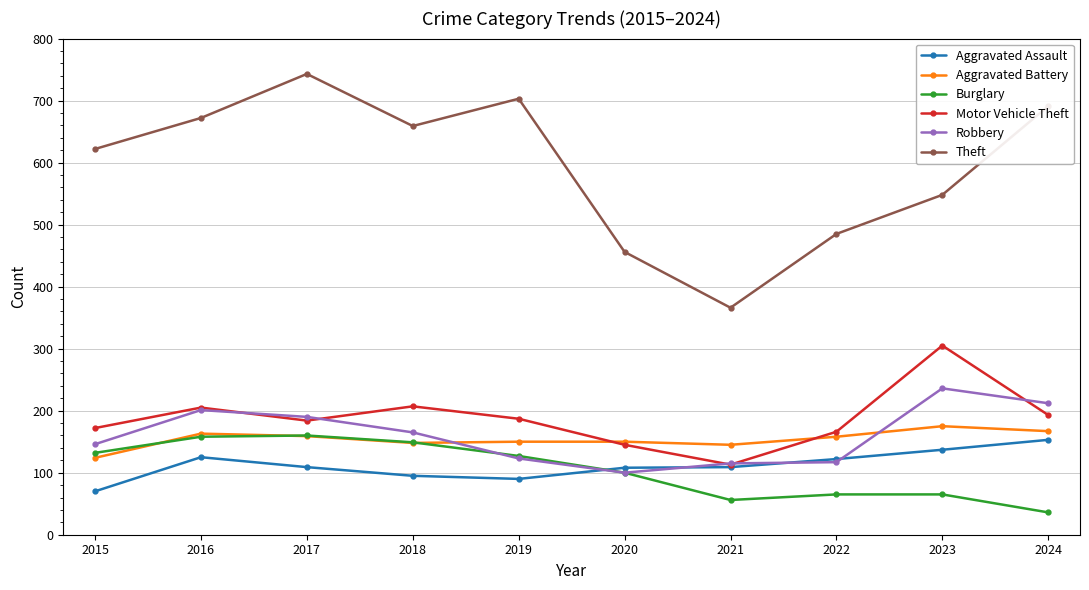

What is the difference between the maximum and minimum values in the Robbery series?

136